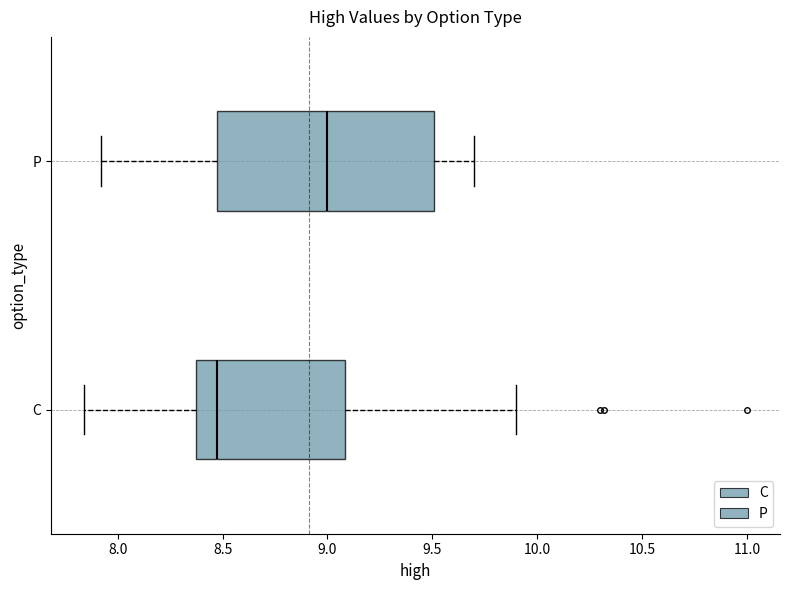

Reading bottom to top, read every box against the x-axis: the position of its median line, the range the box covers, and the ends of its whiskers. The values are not printed on the chart, so give them approximately, as read against the axis.

C: median 8.50, box 8.40 to 9.10, whiskers 7.85 to 9.90
P: median 9.00, box 8.50 to 9.50, whiskers 7.90 to 9.70